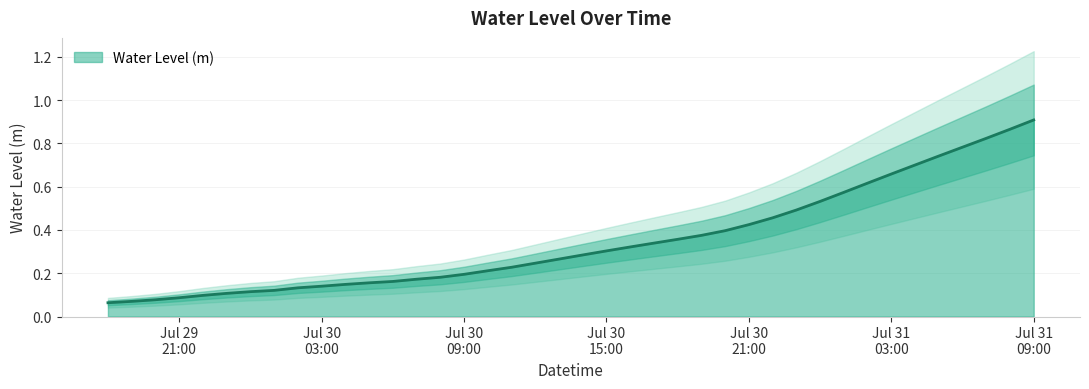

How many lines are shown in the chart?

1